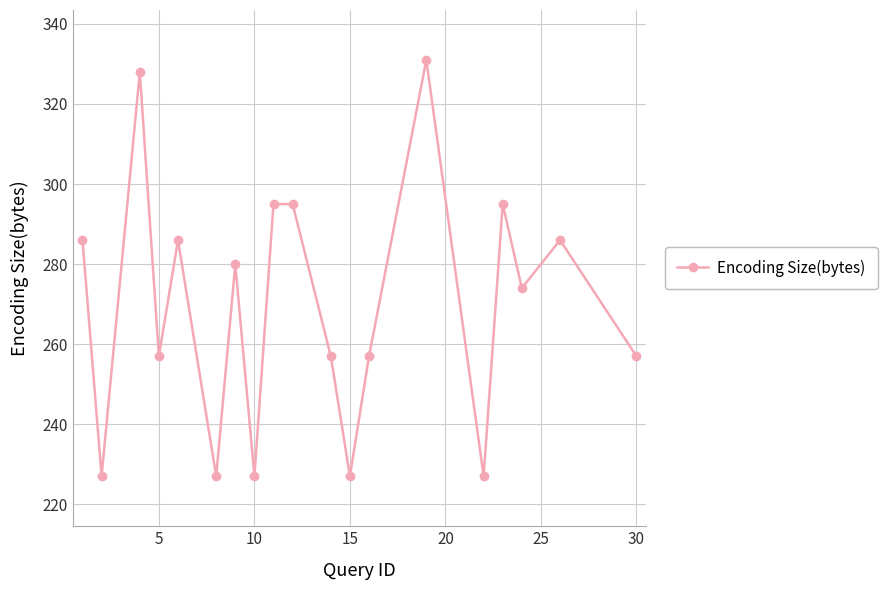

Reading left to right, extract all data points from this chart.

286	227	328	257	286	227	280	227	295	295	257	227	257	331	227	295	274	286	257